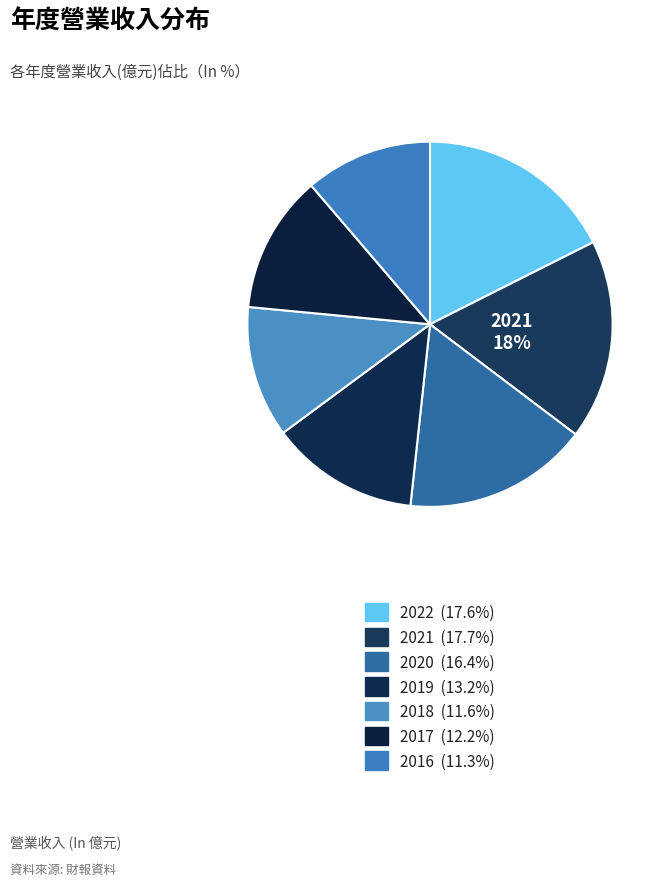

Between 2020 and 2018, which is larger?

2020